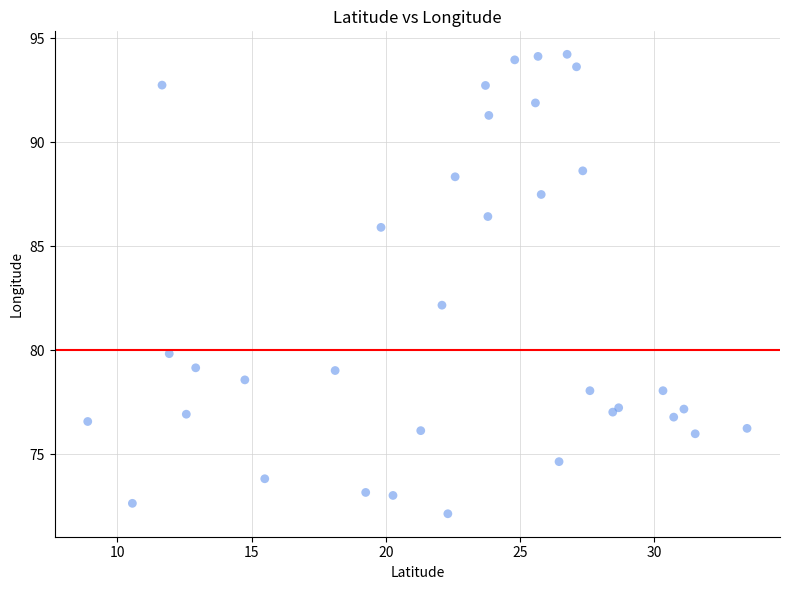

What Y value in the scatter plot is closest to 83?

82.2